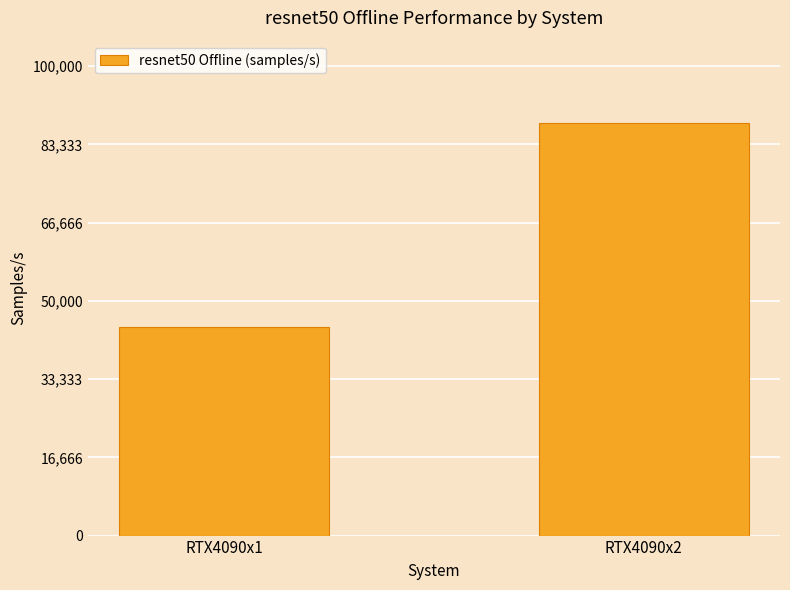

What is the greatest value displayed?

87850.4